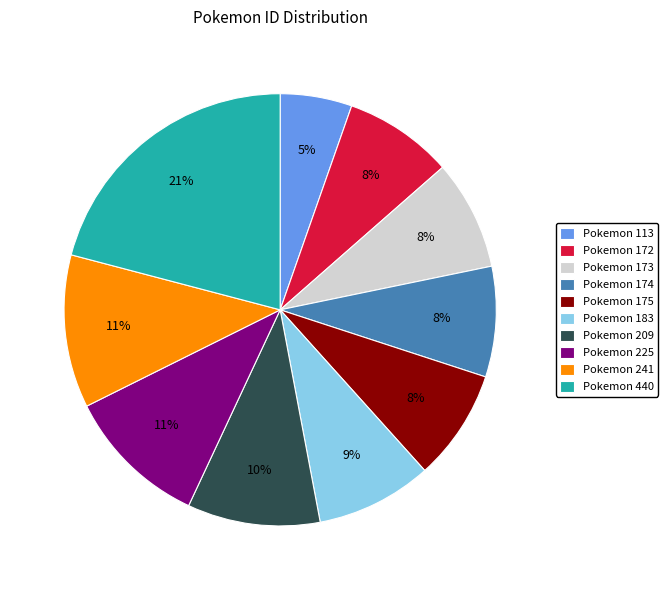

Is there a majority slice in this chart?

No